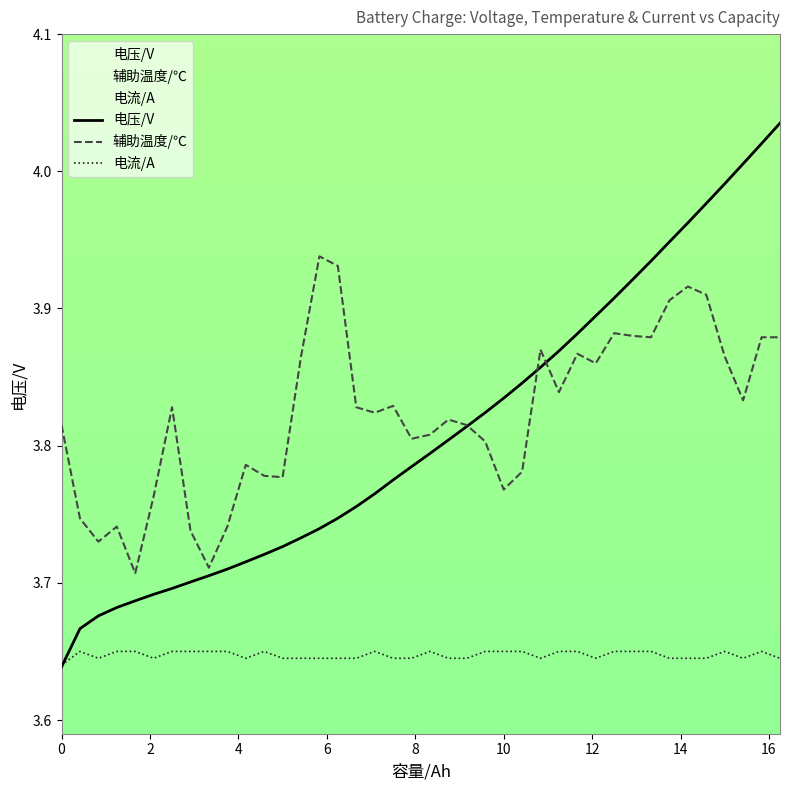

Between which two adjacent categories do 电流/A and 电压/V first intersect?

0 and 0.417